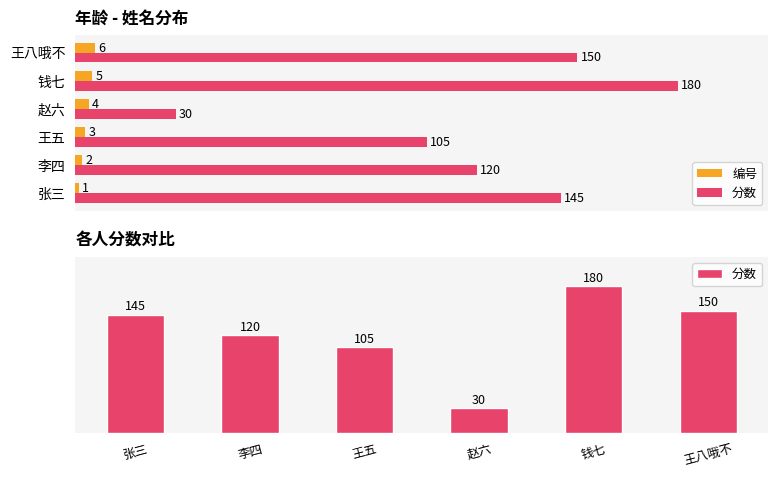

What is the maximum value shown in the chart?

180